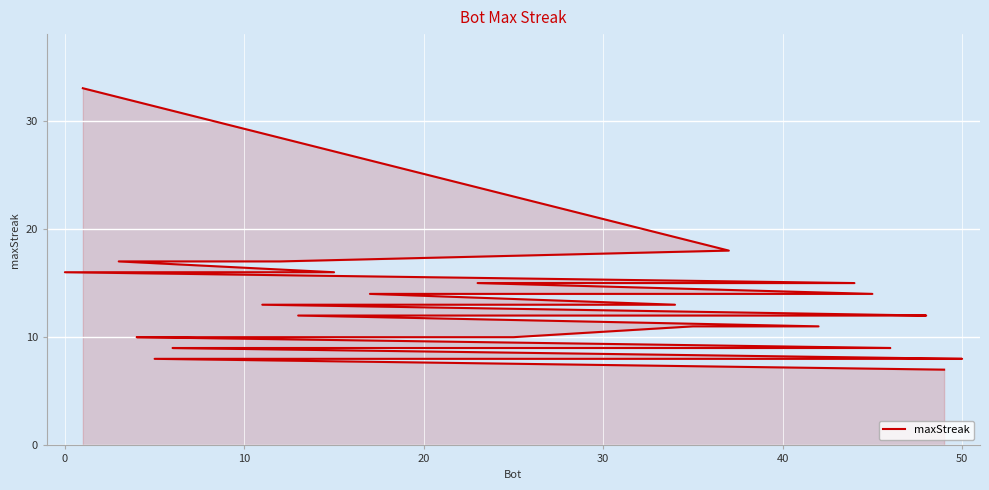

Reading left to right, what are all the values shown in this chart?

33	18	17	17	16	16	15	15	14	14	14	14	13	13	12	12	12	12	12	11	11	10	10	10	10	9	9	9	9	9	9	9	9	9	8	8	8	8	8	7